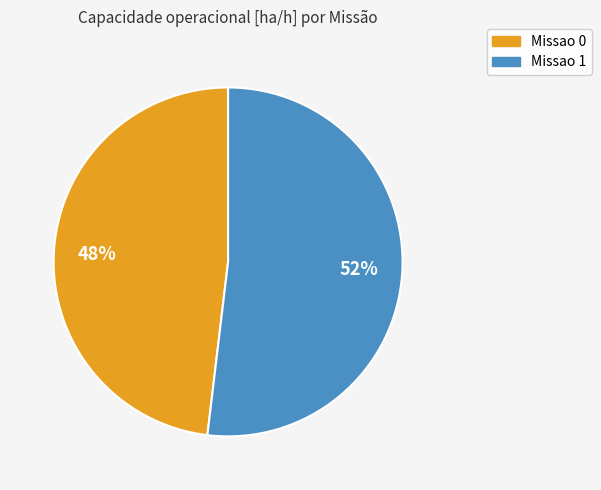

To the nearest percent, what is the difference between the Missao 1 and Missao 0 slice percentages?

4%